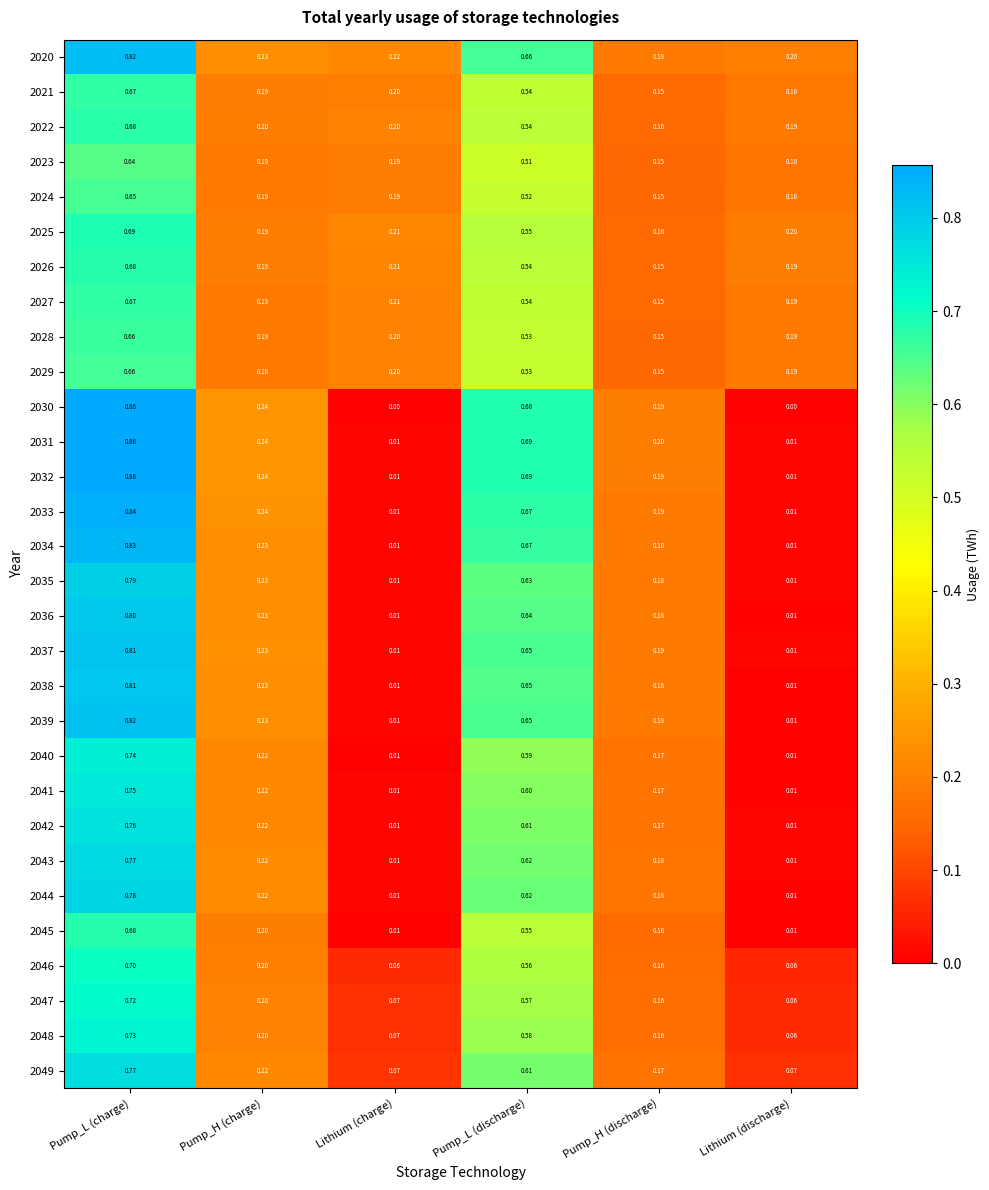

At which label is 2028 closest to 0?

Pump_H (discharge)